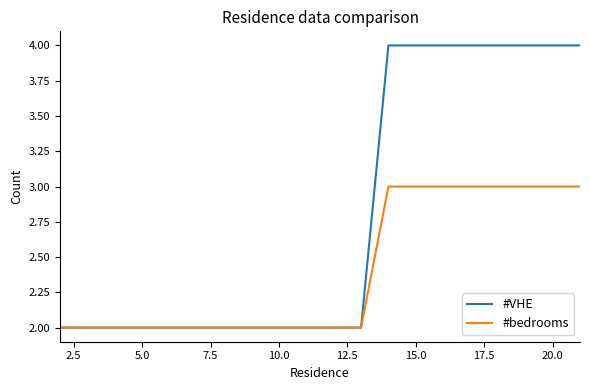

Which series has the largest total across all categories?

#VHE